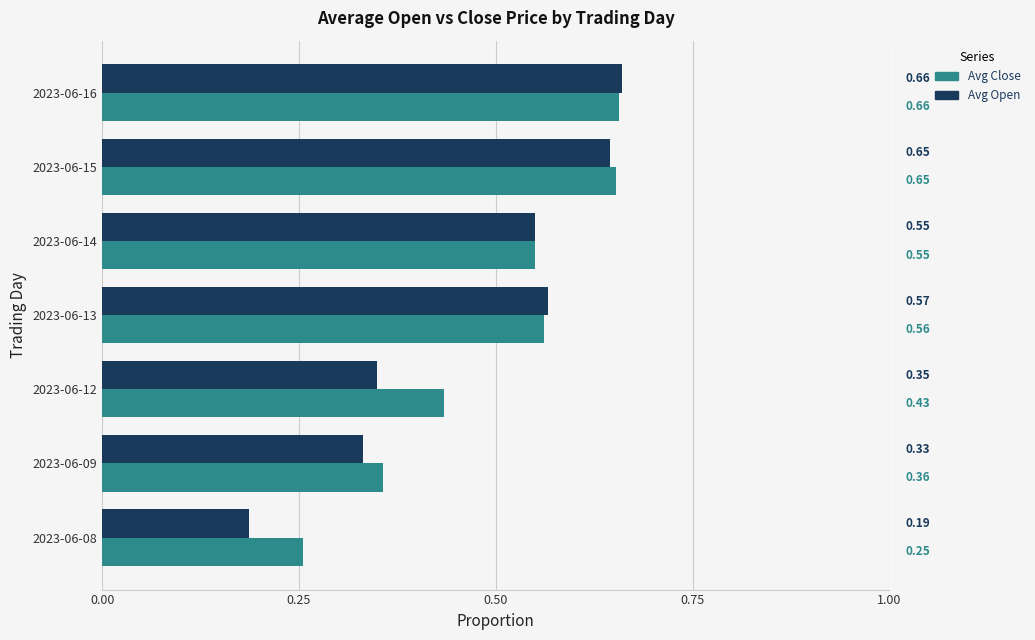

Which series has the widest spread of values?

Avg Open